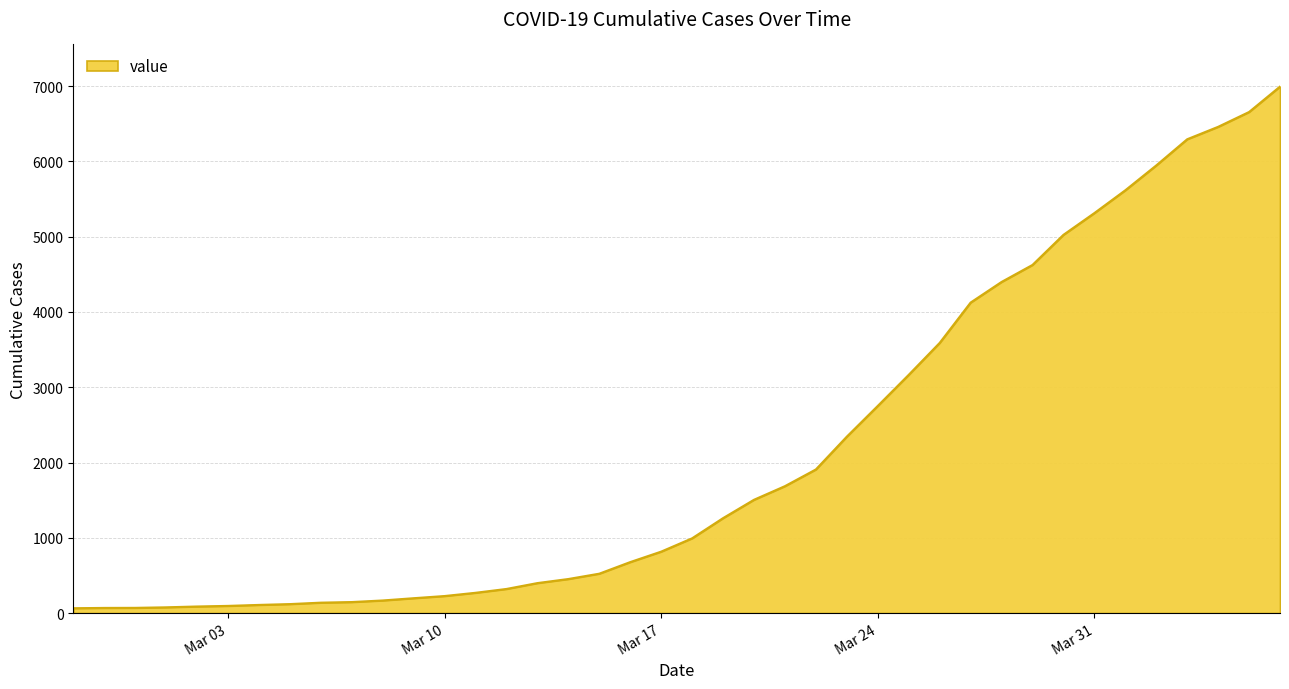

What is the minimum value shown in the chart?

64